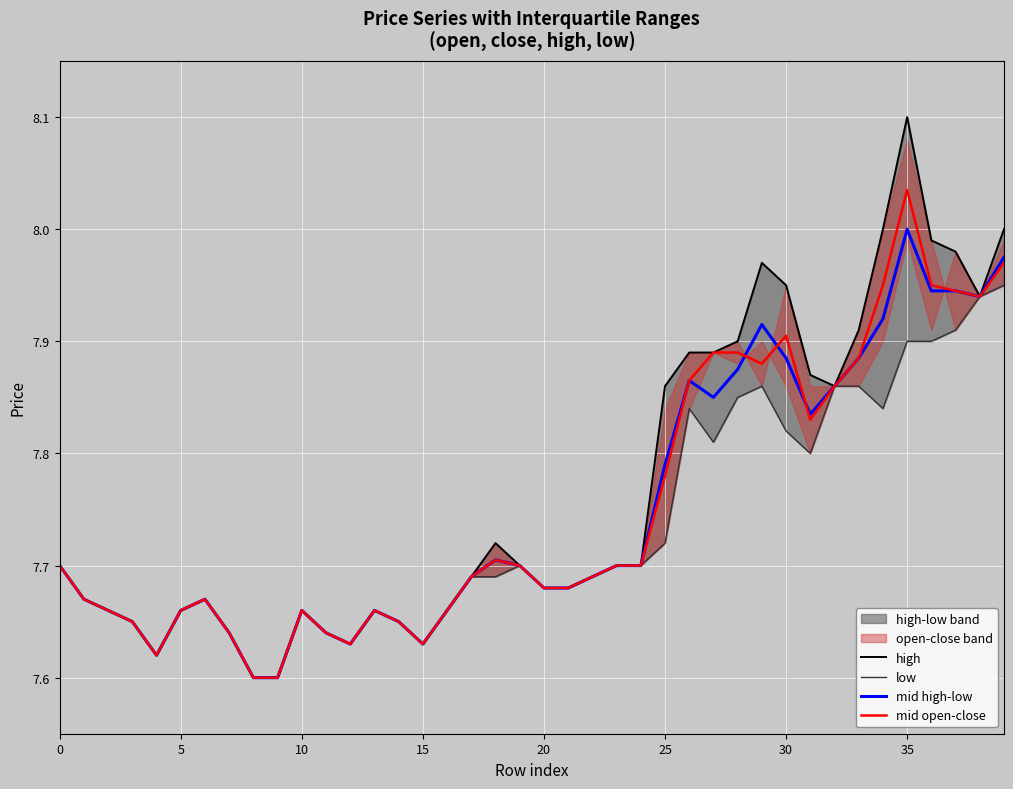

What is the difference between the low values at 18 and 28?

0.2